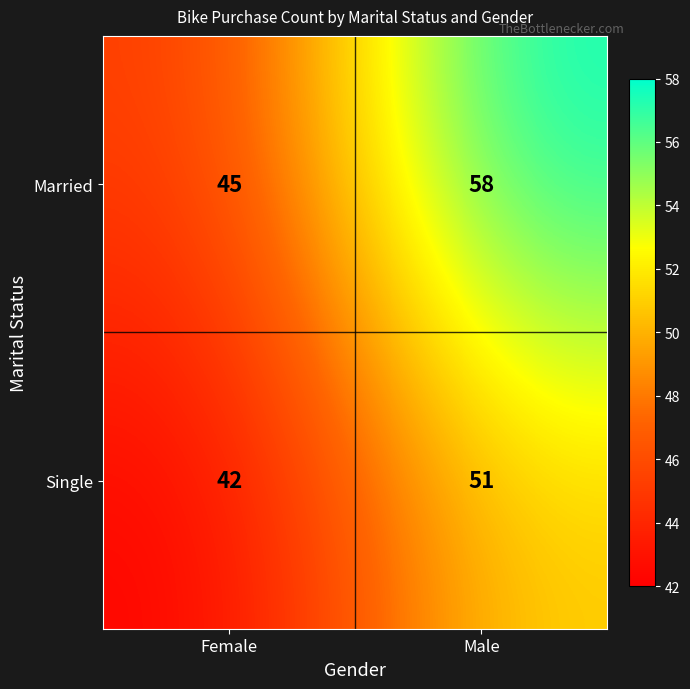

Is the value of Single at Female greater than the value of Married at Female?

No